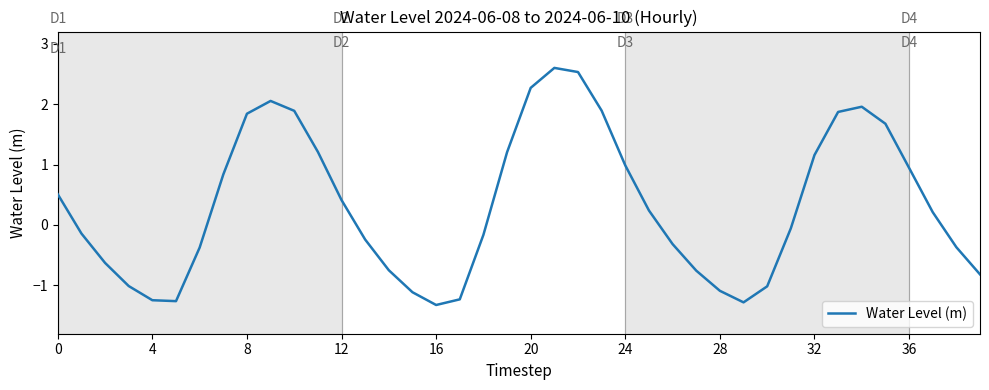

What is the smallest value displayed?

-1.3